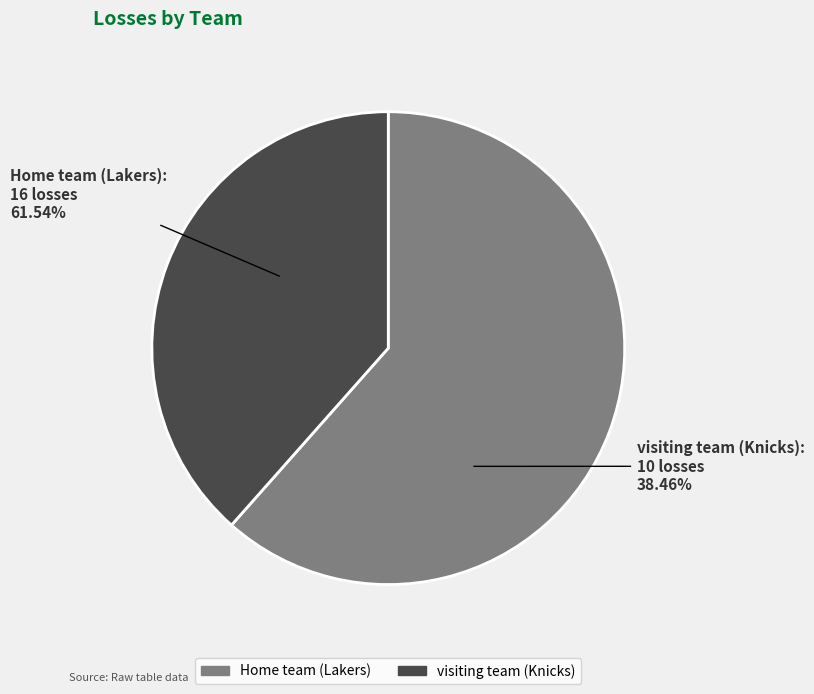

Is Home team (Lakers) the majority of the pie?

Yes